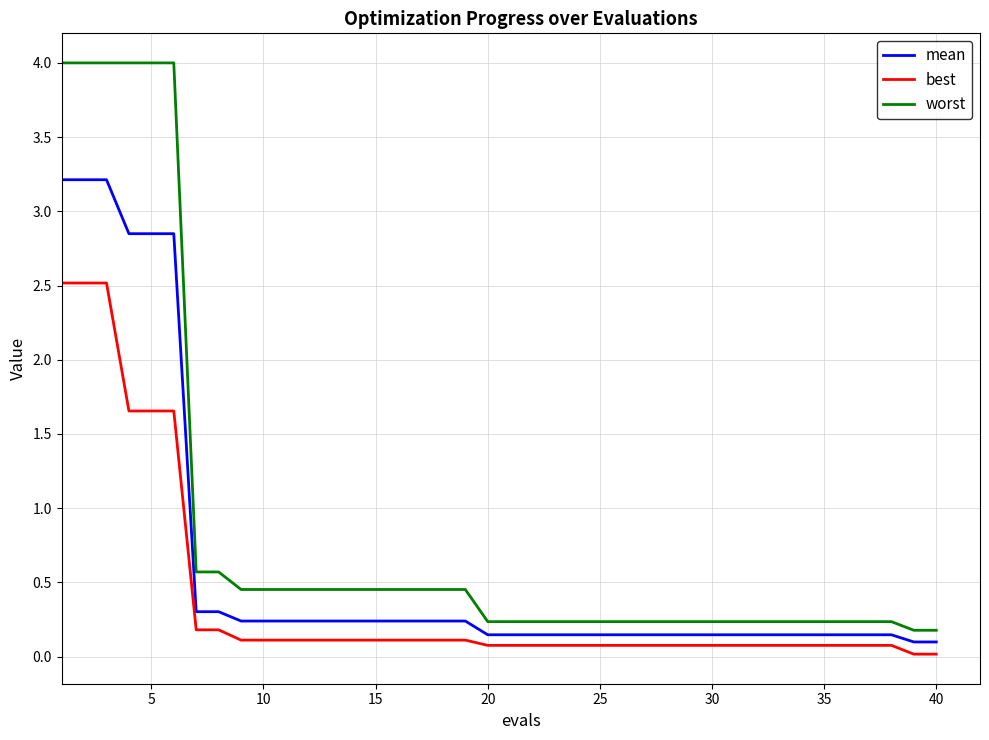

Which series has the largest total across all categories?

worst